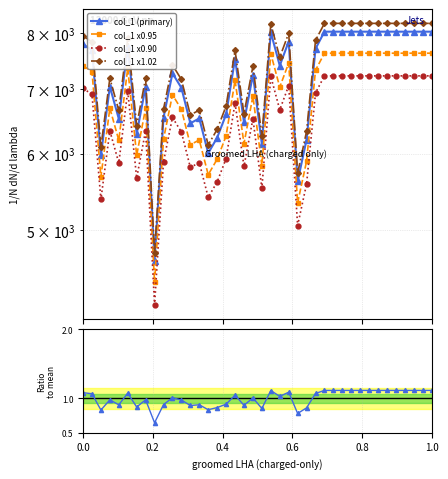

What is the maximum value shown in the chart?

8028